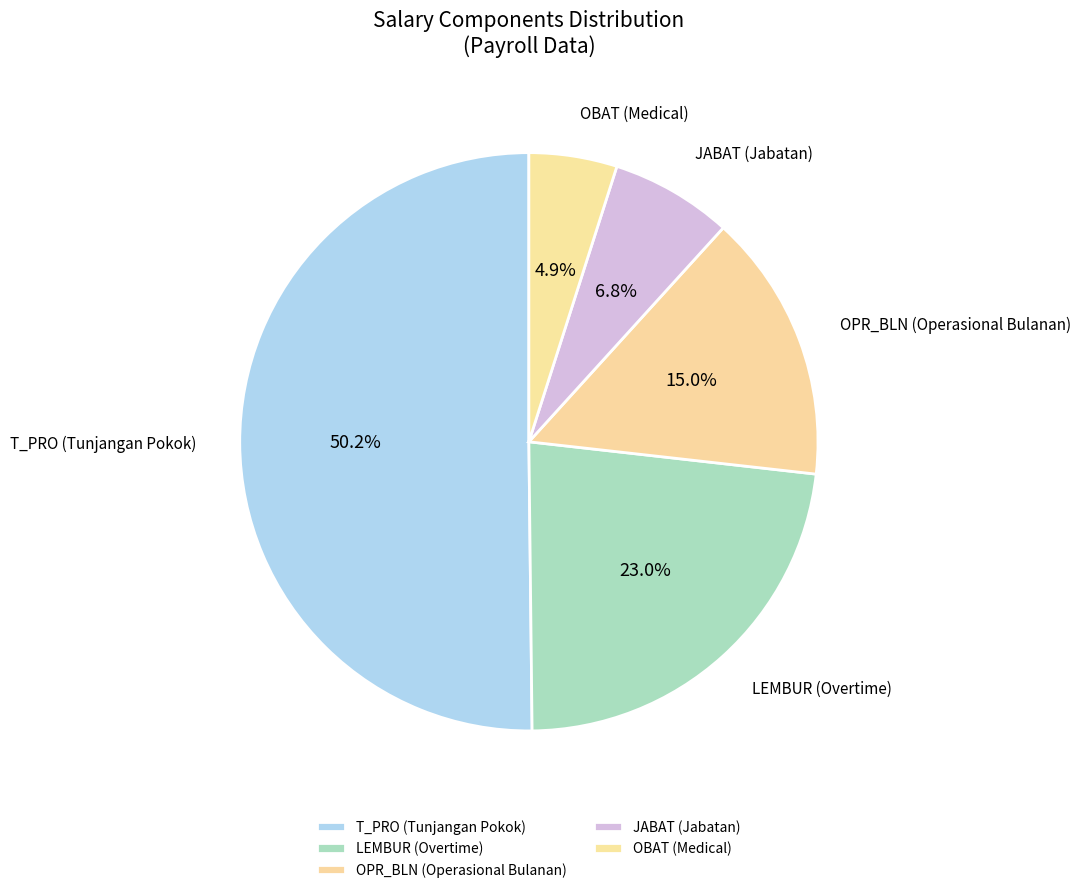

How many segments does this pie chart have?

5